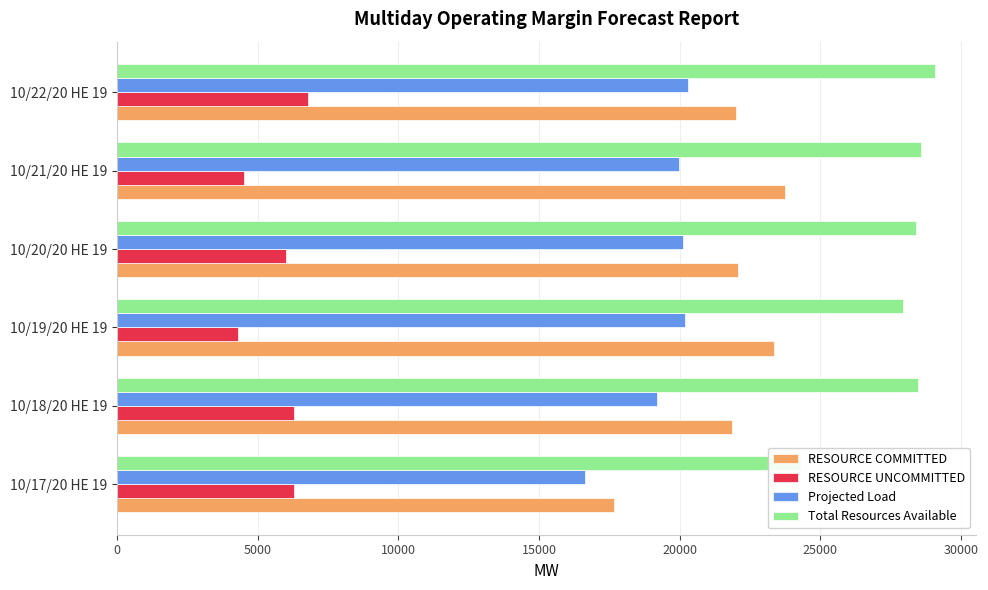

How many bars are there in total?

24